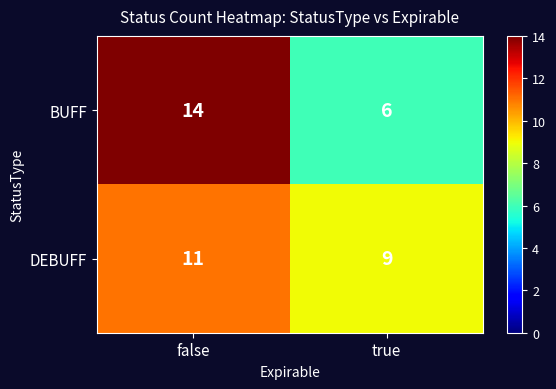

Reading left to right, what are all the values shown in this chart?

BUFF: false=14	true=6
DEBUFF: false=11	true=9